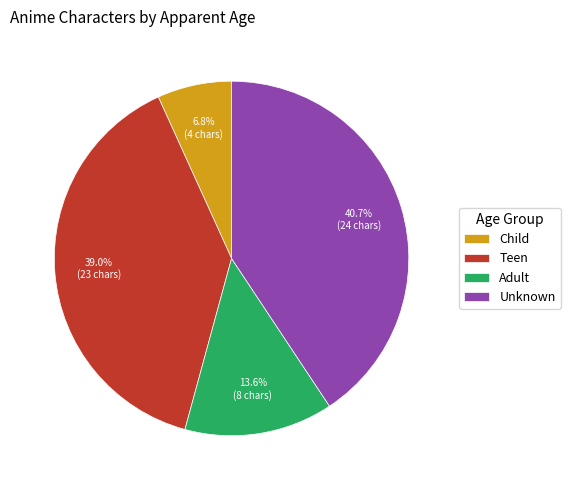

How many slices are in this pie chart?

4